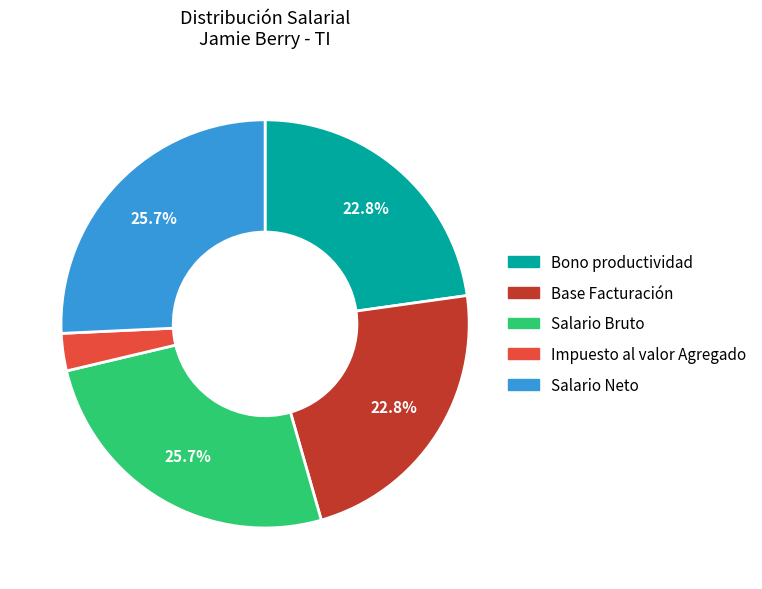

Is there a majority slice in this chart?

No